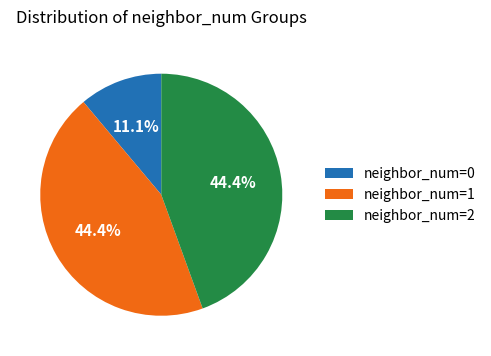

Is there a majority slice in this chart?

No